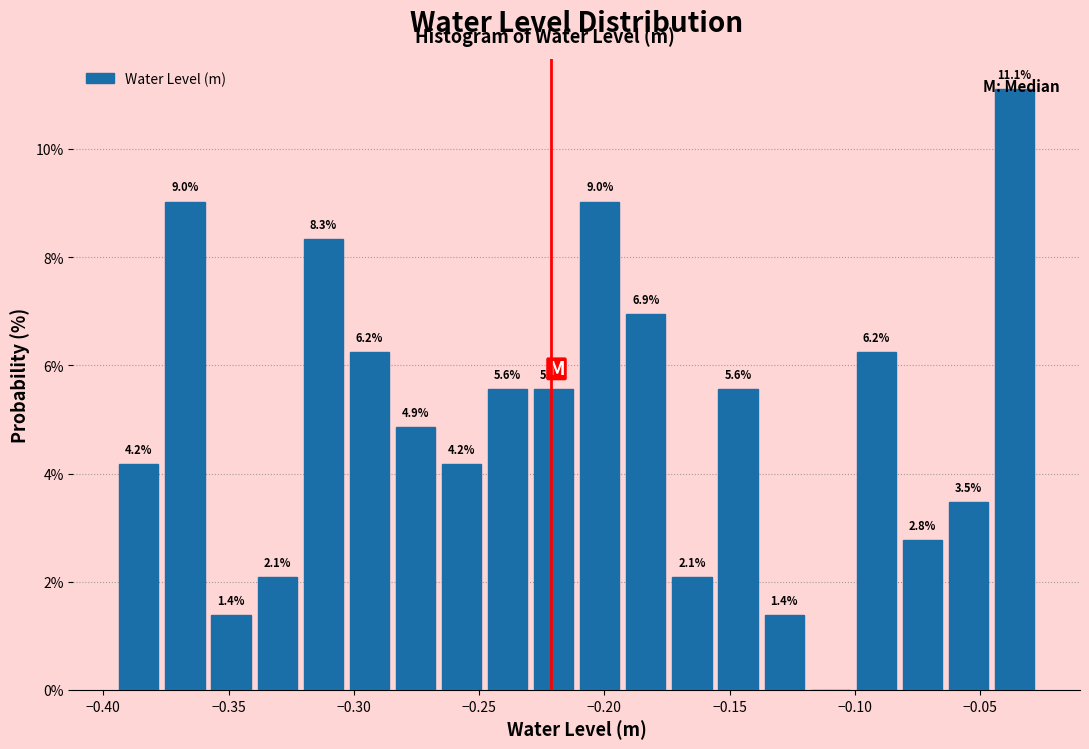

Read against the x-axis, roughly where is the centre of the tallest bar?

-0.035